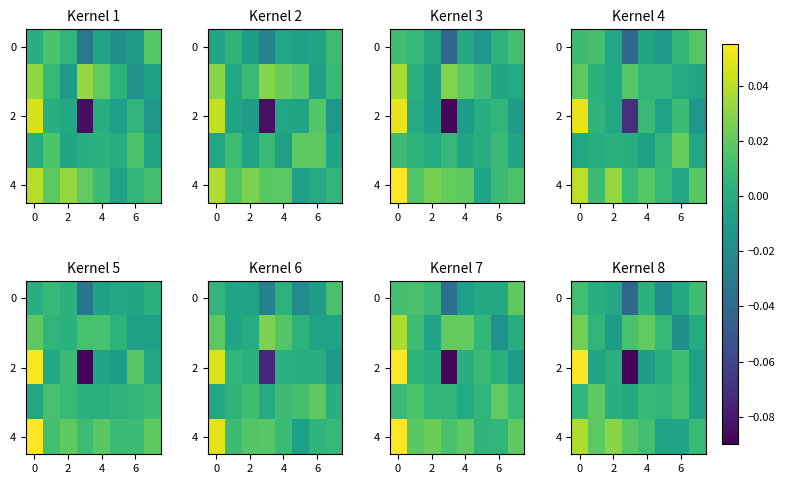

Count the number of data series in this chart.

5